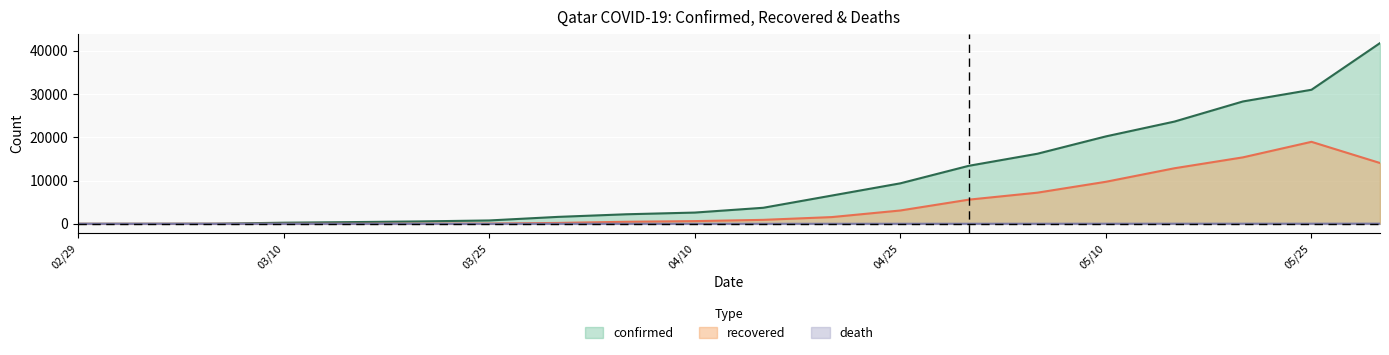

What is the label of the 16th point from the right?

2020/03/15